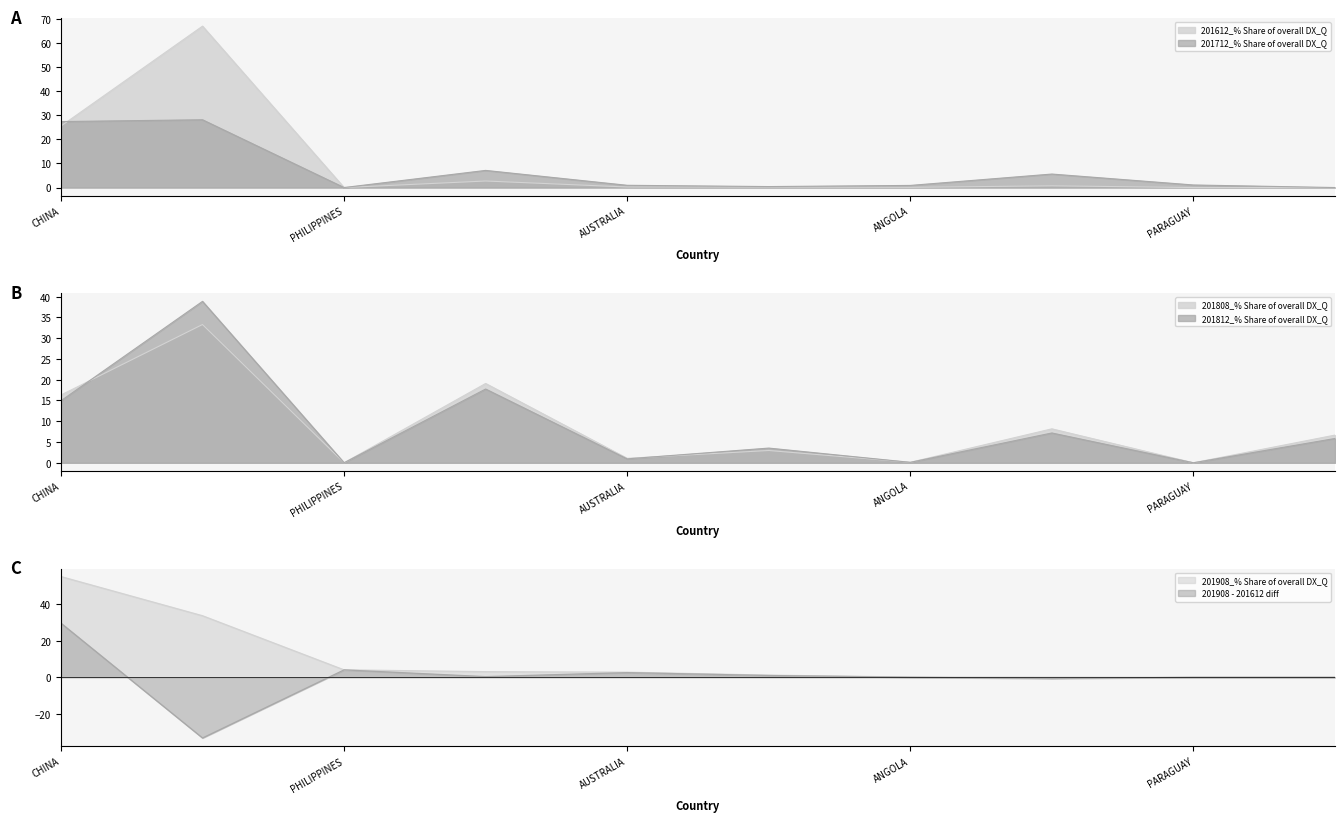

What is the difference between the maximum and second lowest values in the 201612_% Share of overall DX_Q series?

66.9